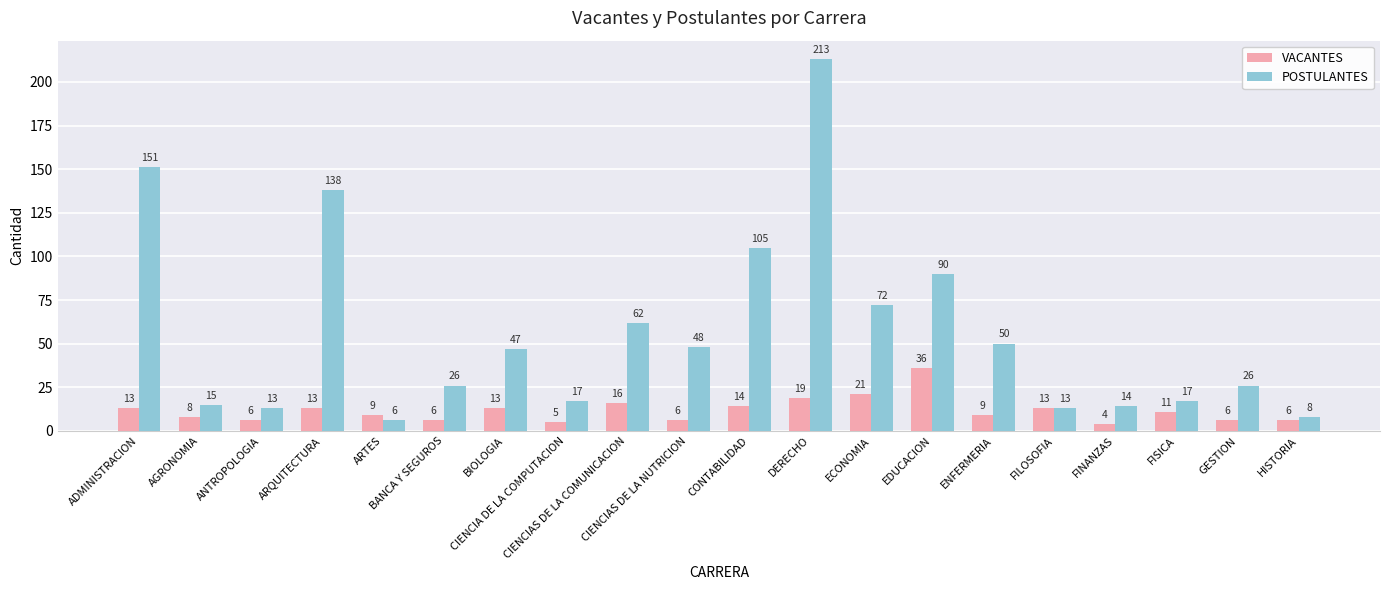

What is the spread (max minus min) of values at BANCA Y SEGUROS?

20